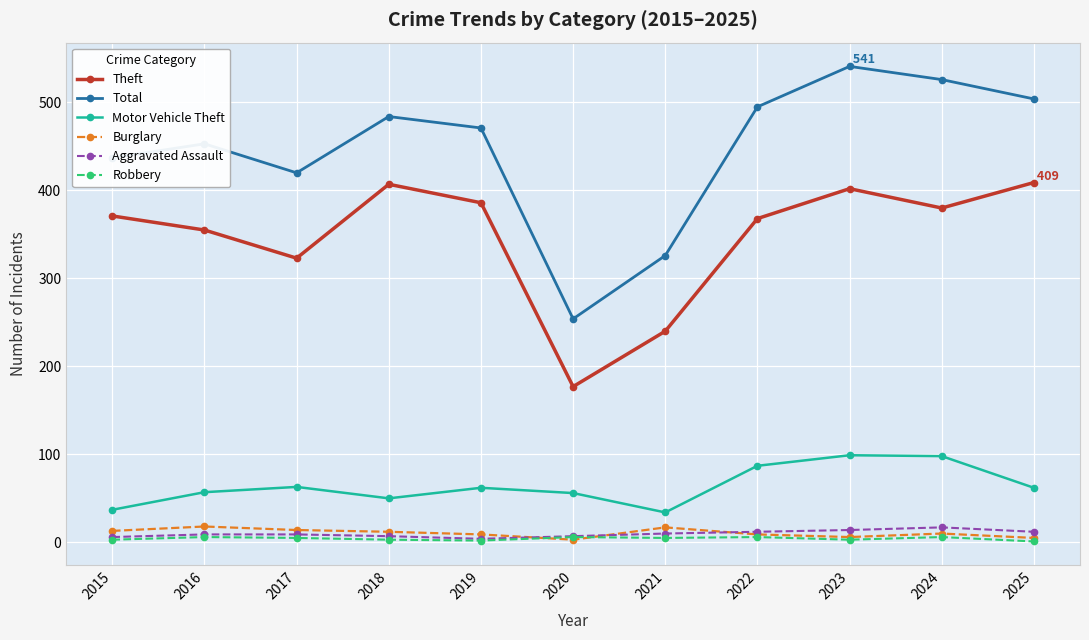

Which category has the lowest value in the Total series?

2020